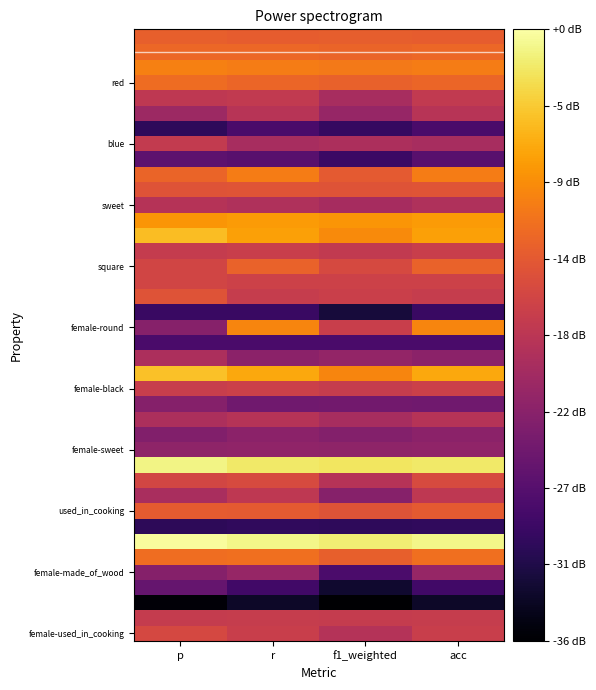

What is the greatest value displayed?

0.9